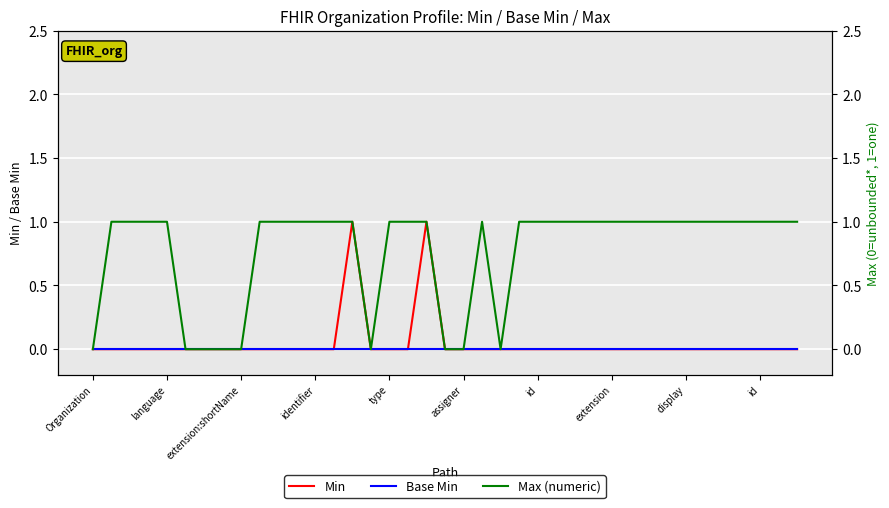

The value of Min at 29 is -1. True or false?

False